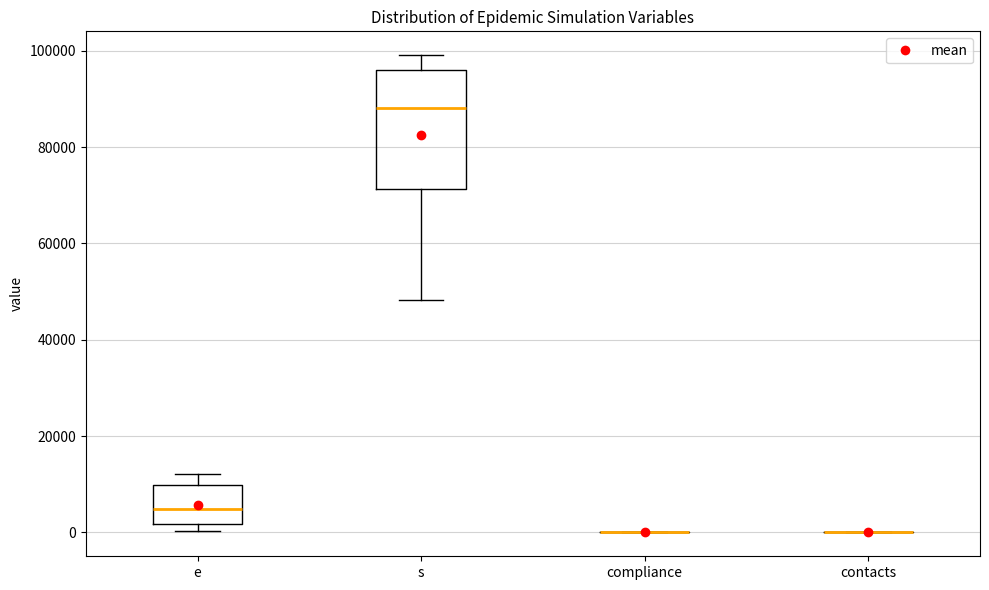

Reading left to right, read every box against the y-axis: the position of its median line, the range the box covers, and the ends of its whiskers. The values are not printed on the chart, so give them approximately, as read against the axis.

e: median 4000, box 2000 to 10000, whiskers 0 to 12000
s: median 88000, box 72000 to 96000, whiskers 48000 to 100000
compliance: box collapsed to a line at 0, whiskers 0 to 0
contacts: box collapsed to a line at 0, whiskers 0 to 0